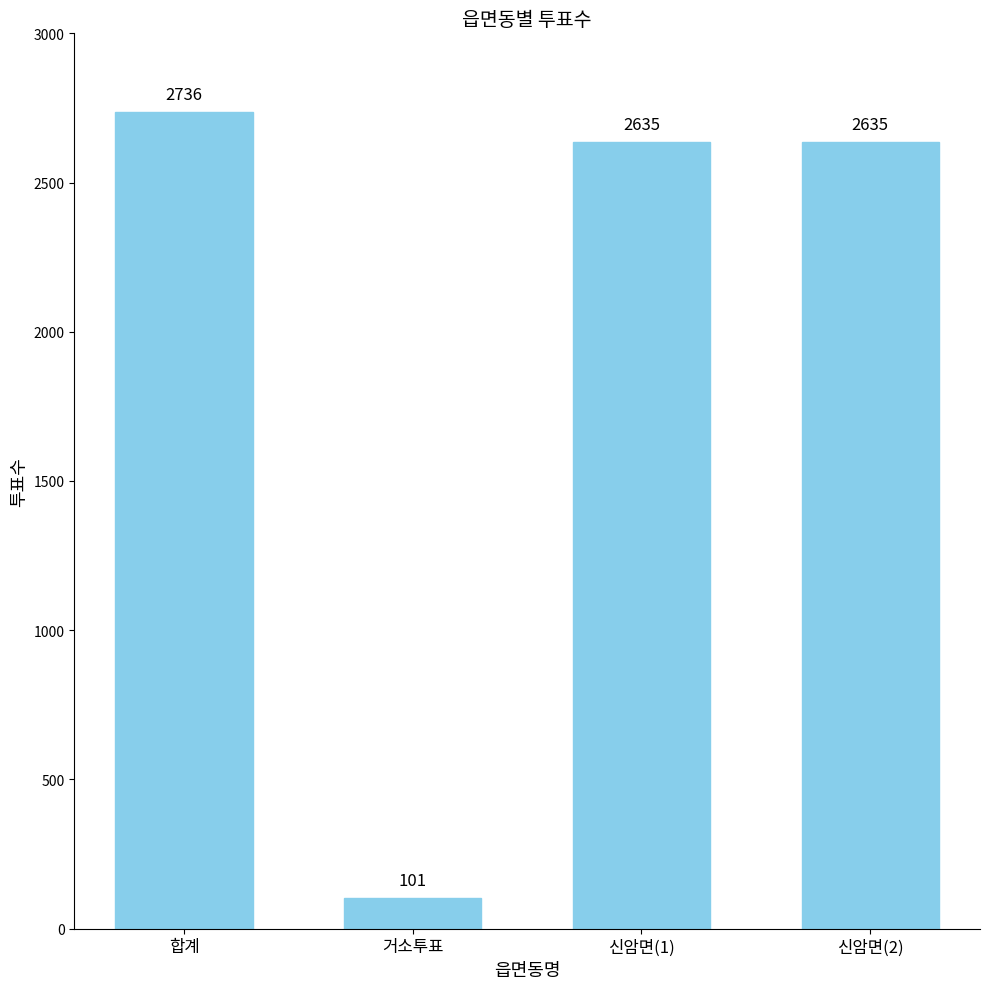

What is the change in value from 합계 to 신암면(1)?

-101